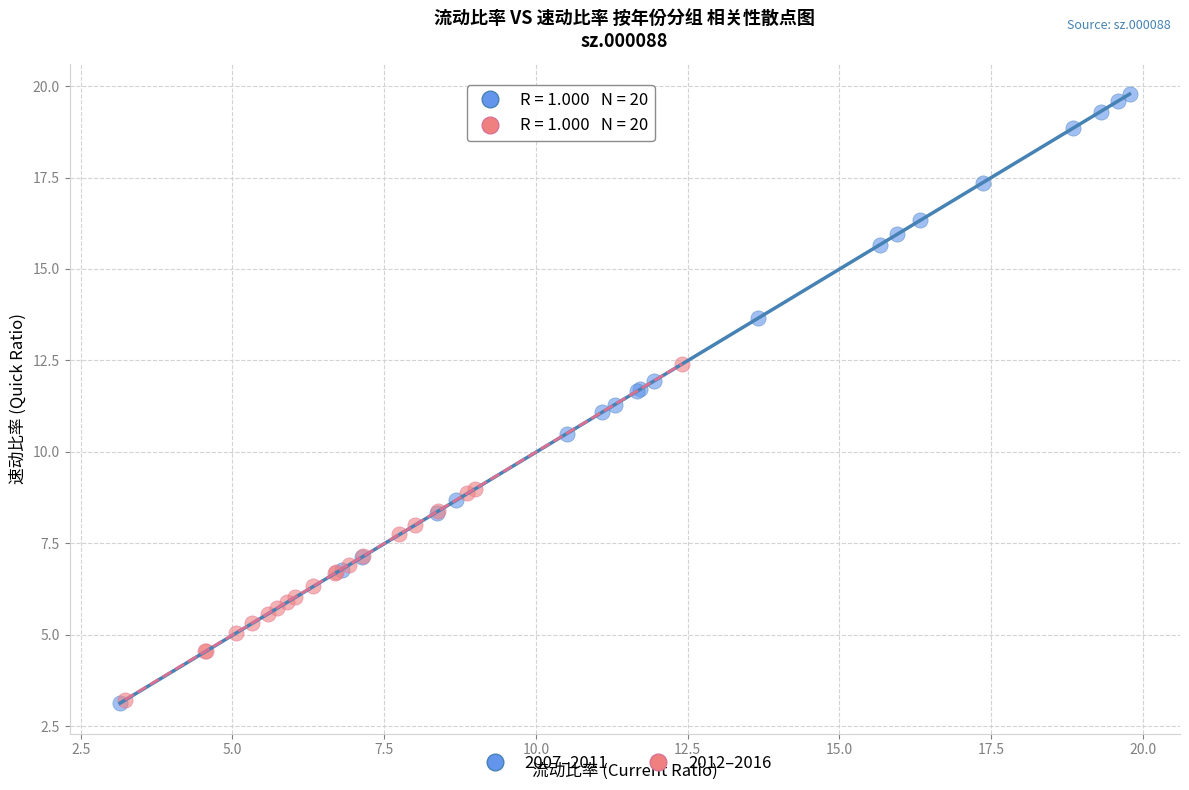

Which series contains the highest Y value?

2007–2011